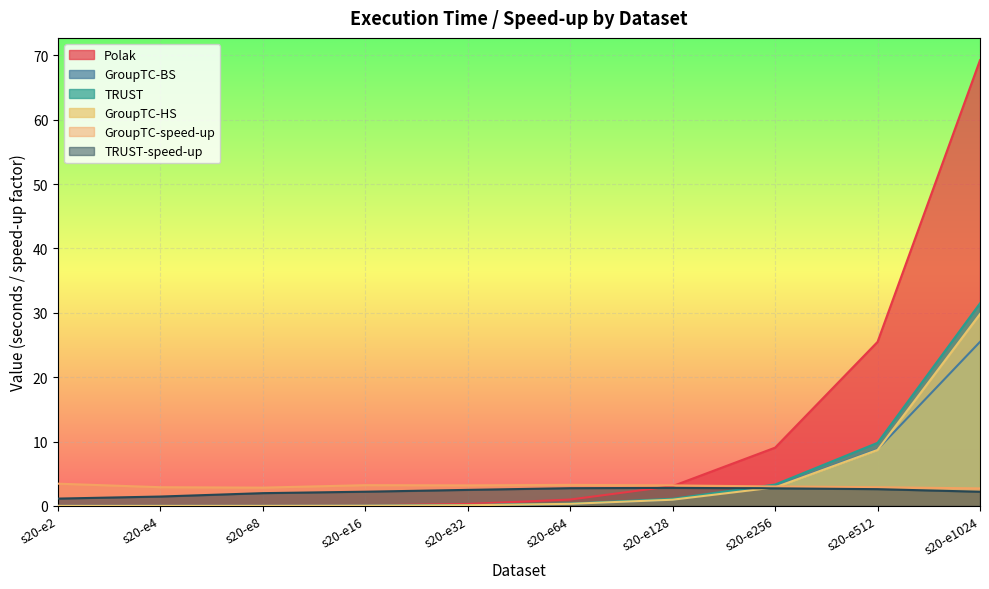

How many times do GroupTC-HS and GroupTC-speed-up cross each other?

1